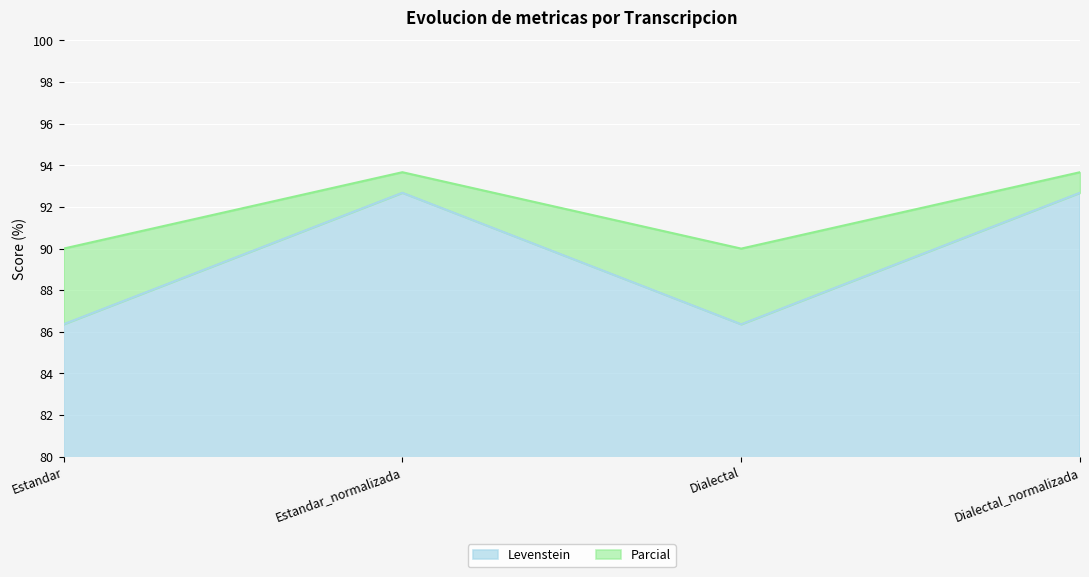

At which category does Levenstein reach its first local valley?

Dialectal